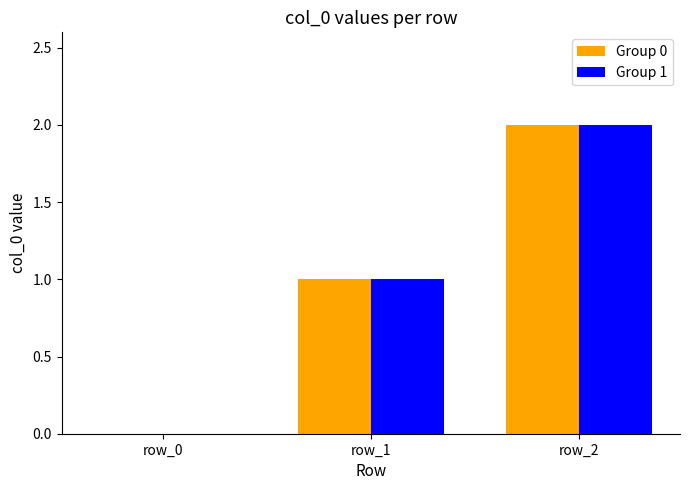

The Group 1 series shows 0 at row_0. True or false?

True